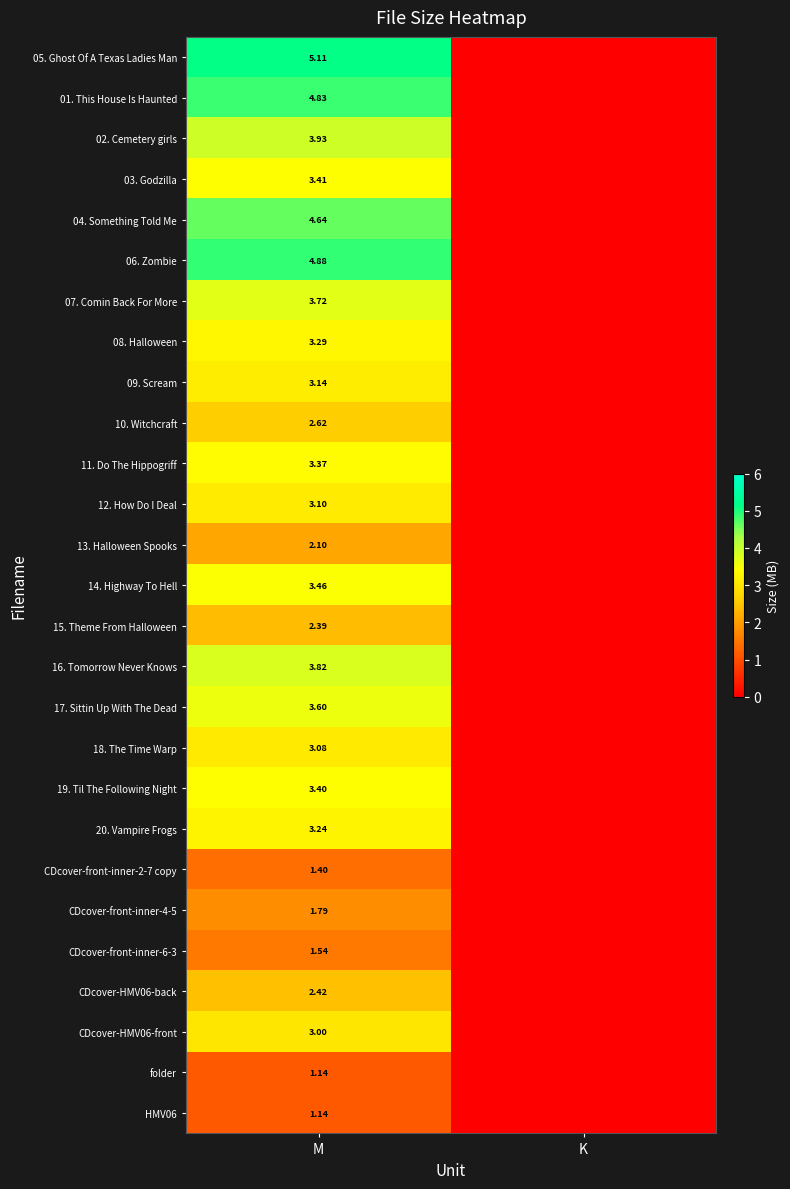

What is the maximum value for 12. How Do I Deal?

3.1